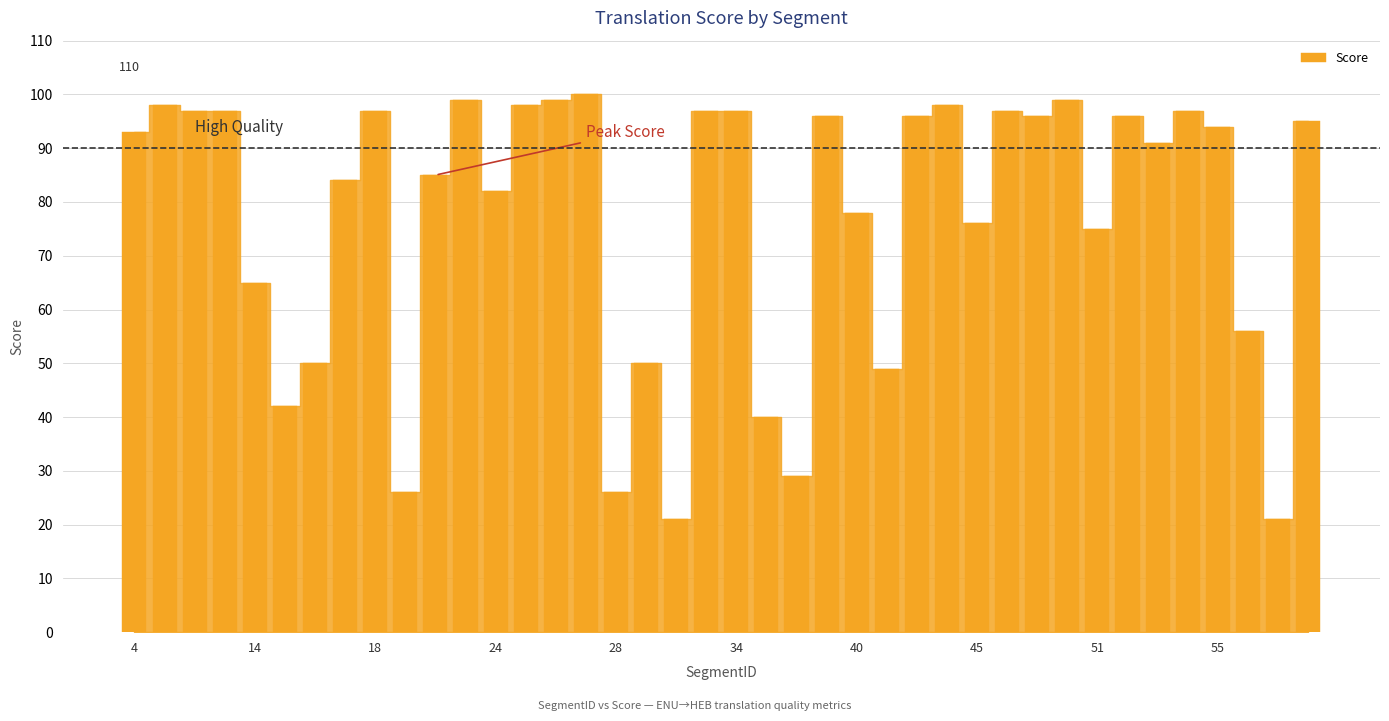

Does the chart contain any negative values?

No